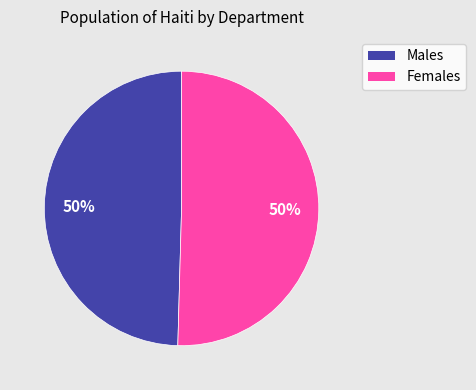

To the nearest percent, what is the average slice percentage?

50%